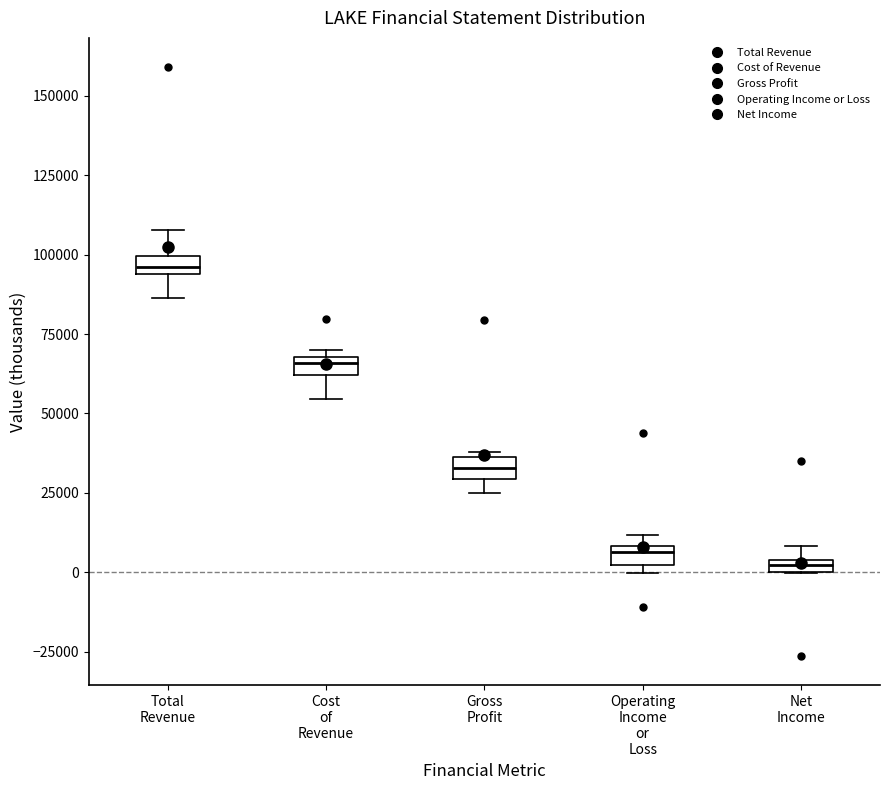

Where is the upper edge of the box for Operating Income or Loss on the y-axis? The values are not printed on the chart, so give them approximately, as read against the axis.

10000